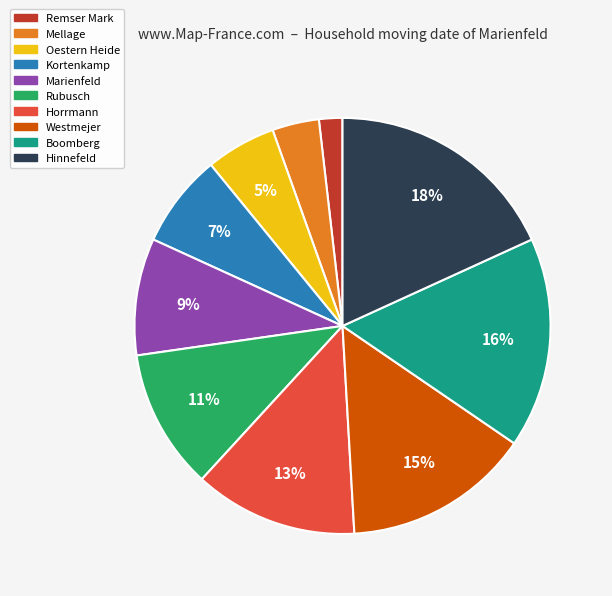

Is the sum of Hinnefeld and Westmejer greater than half?

No